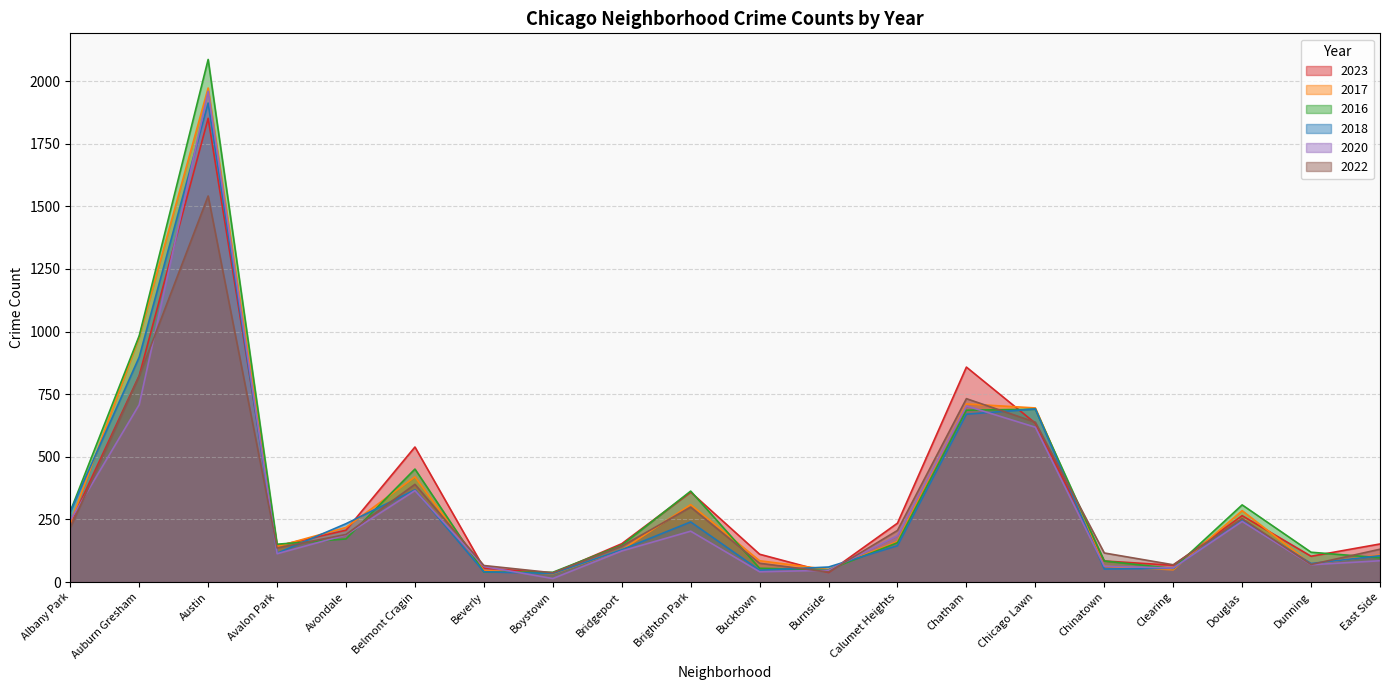

In 2022, how many points are lower than both neighbors (excluding endpoints)?

5